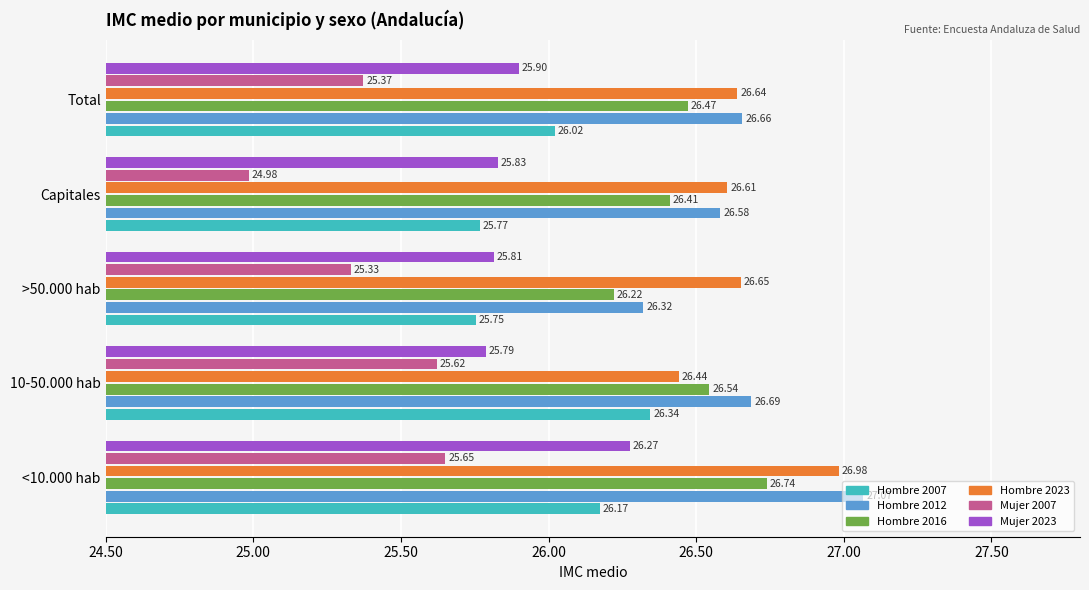

Which series has the largest range (max minus min)?

Hombre 2012